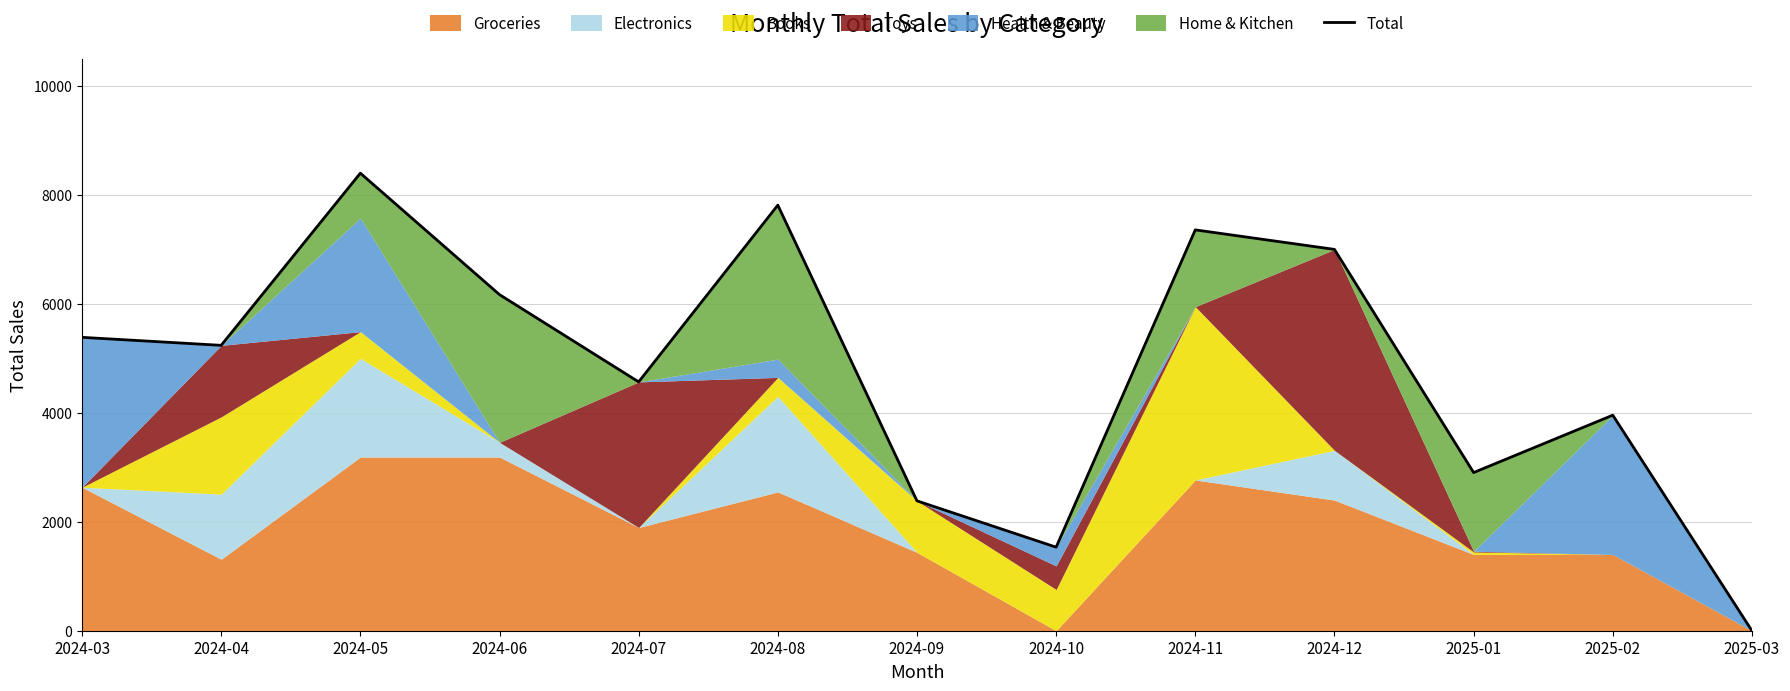

Reading left to right, transcribe all the data shown in this chart.

5388.1	5241.1	8403.2	6172.7	4570.0	7816.1	2385.1	1534.2	7361.6	7003.3	2904.6	3958.4	0.0